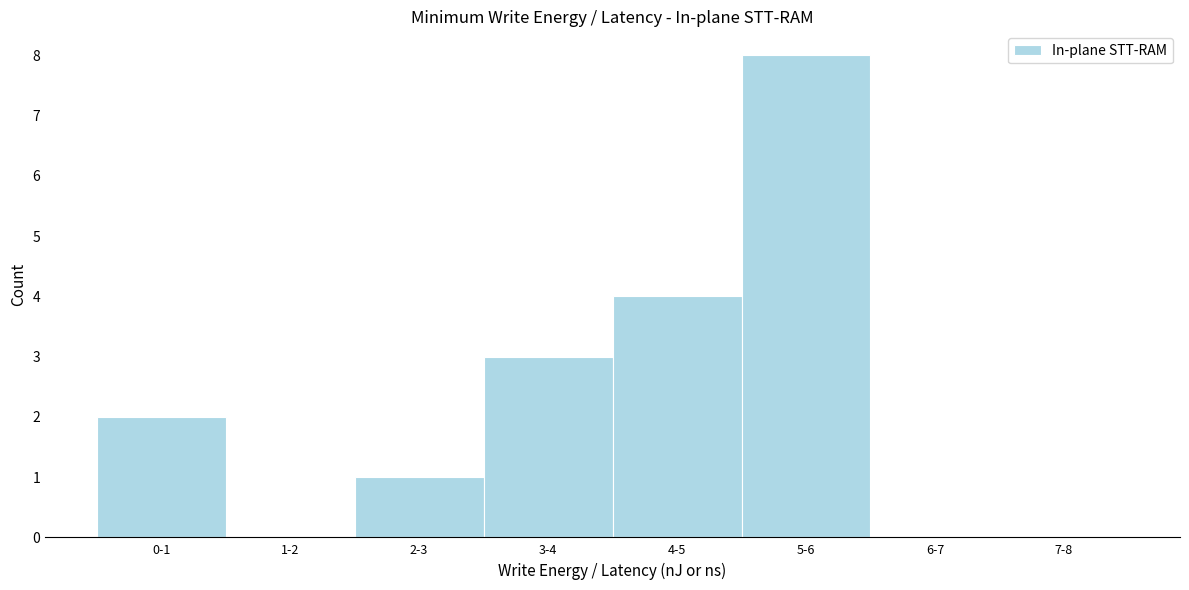

Reading right to left, transcribe all the data shown in this chart.

7-8=0	6-7=0	5-6=8	4-5=4	3-4=3	2-3=1	1-2=0	0-1=2